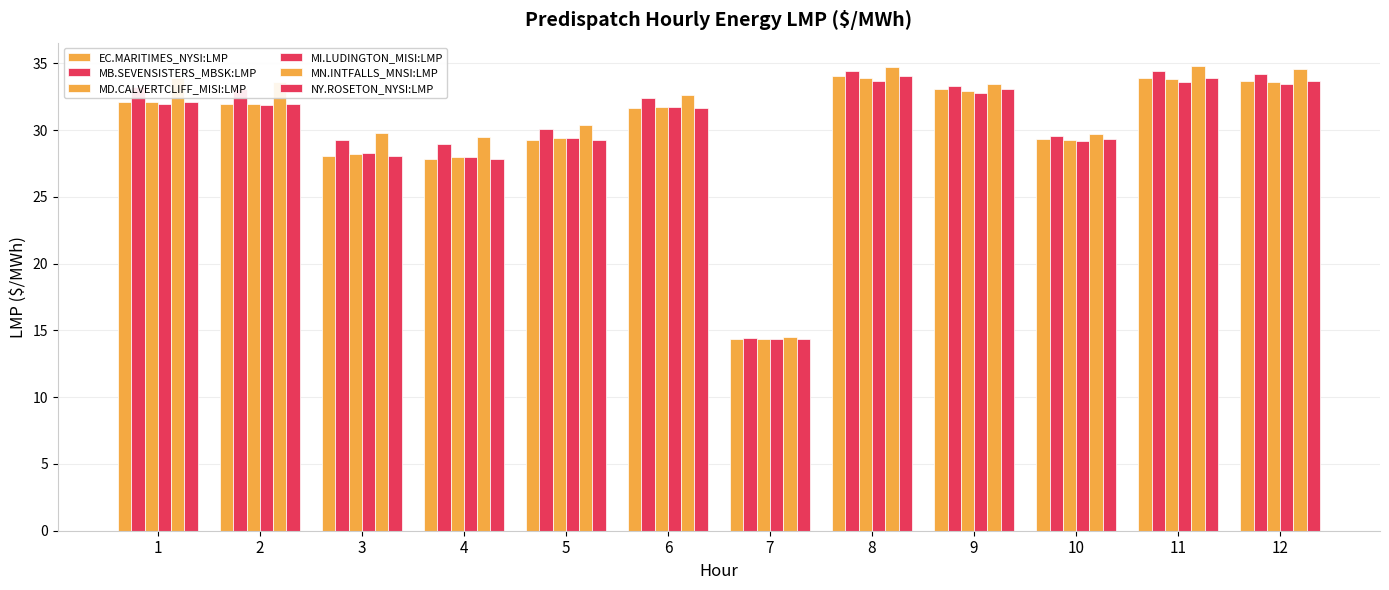

How many data points in MD.CALVERTCLIFF_MISI:LMP are less than 31?

5